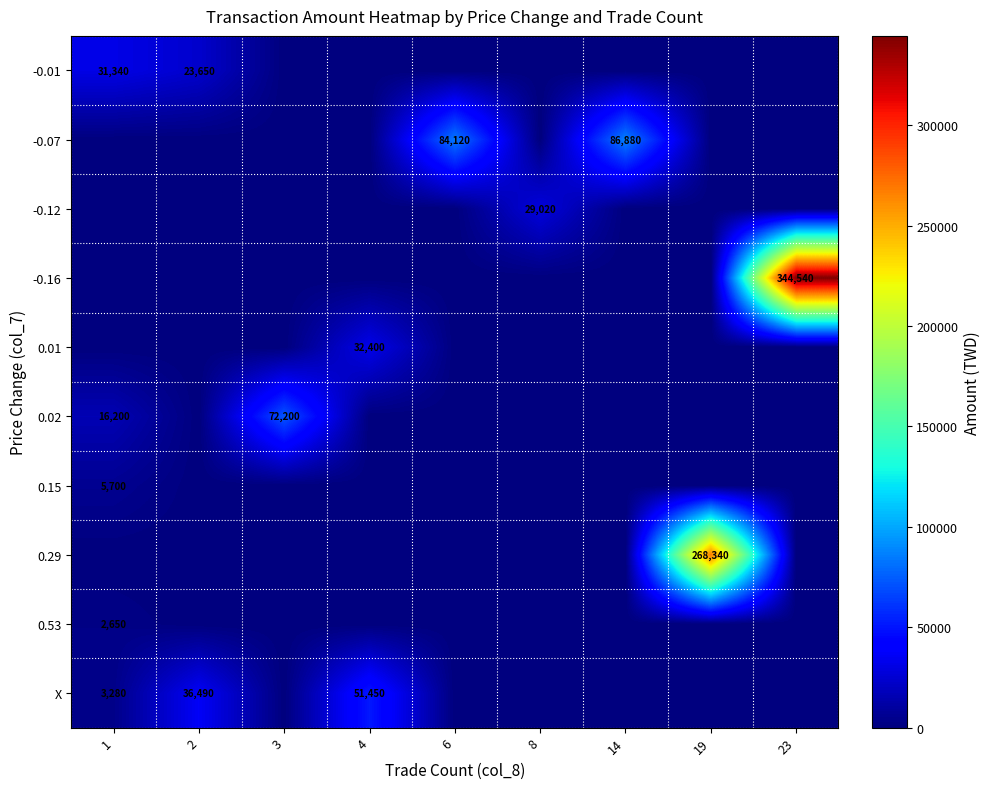

True or false: 0.01 has a value of 20501 at 4.

False